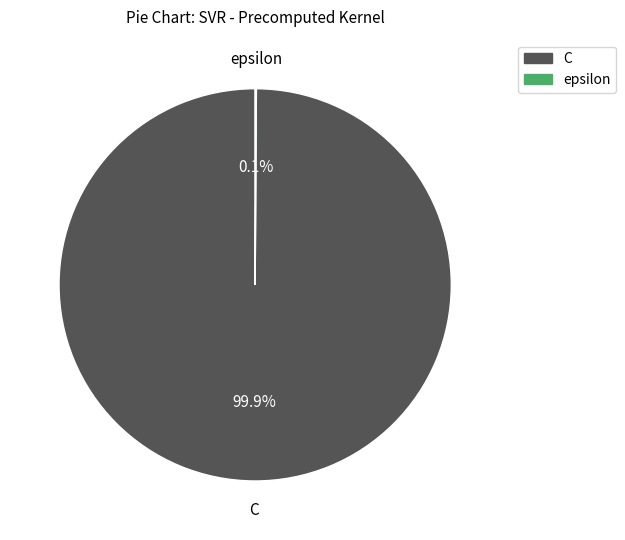

Which slice represents more than half of the pie?

C